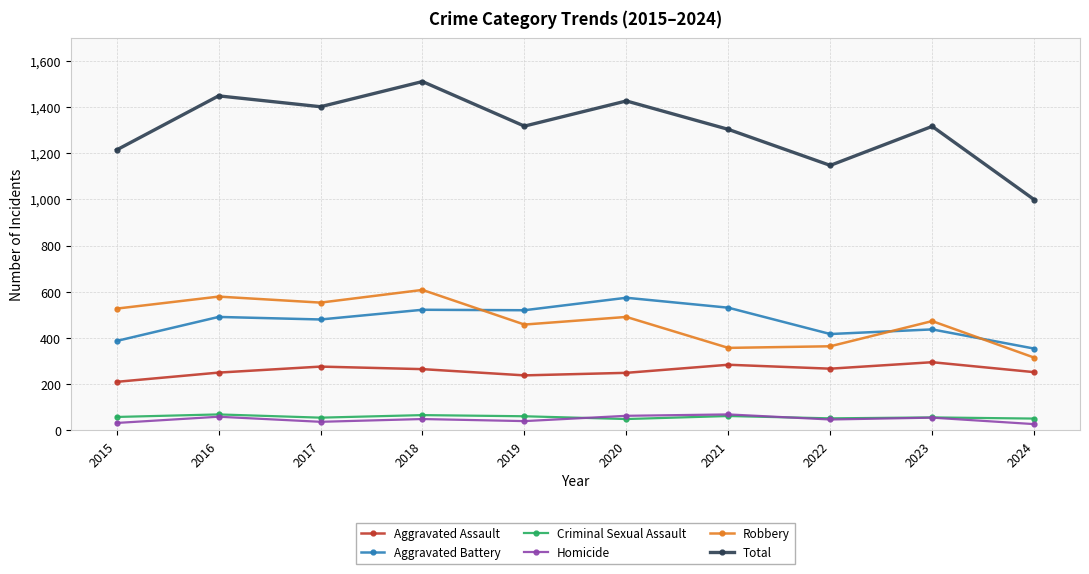

How many lines are shown in the chart?

6